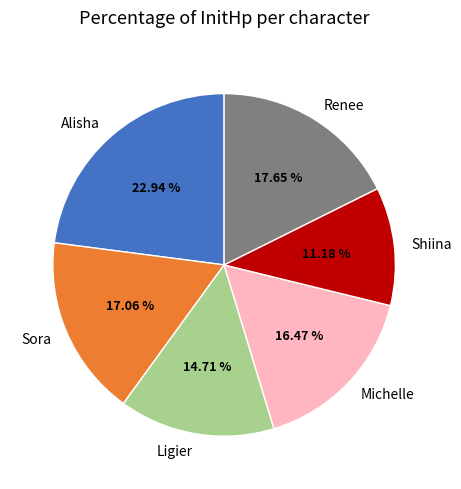

Which slice is the largest?

Alisha